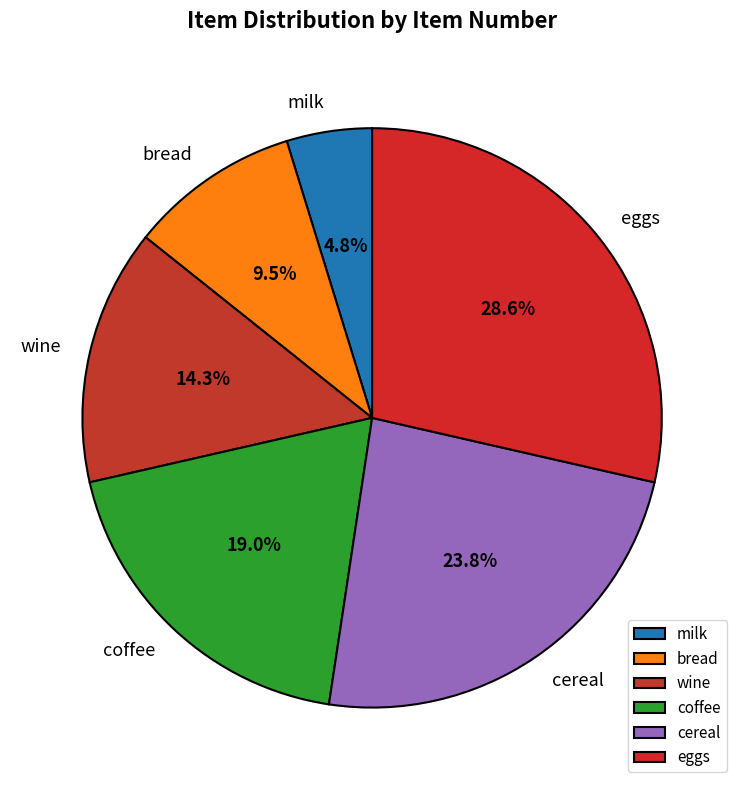

The eggs slice represents 29% of the pie. True or false?

True